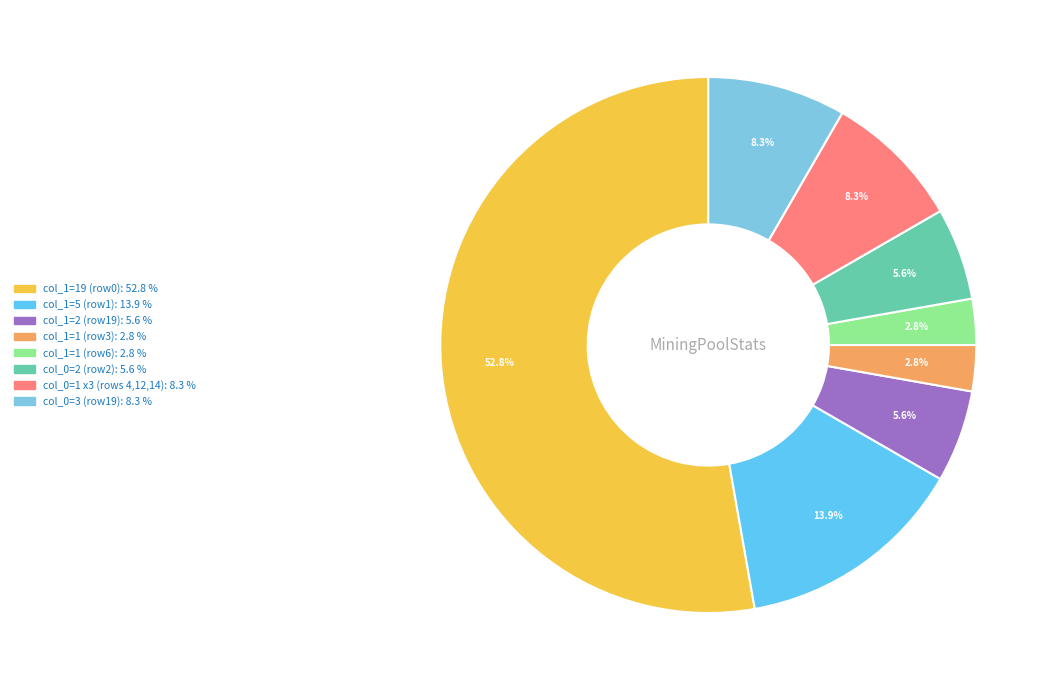

How many slices are in this pie chart?

8